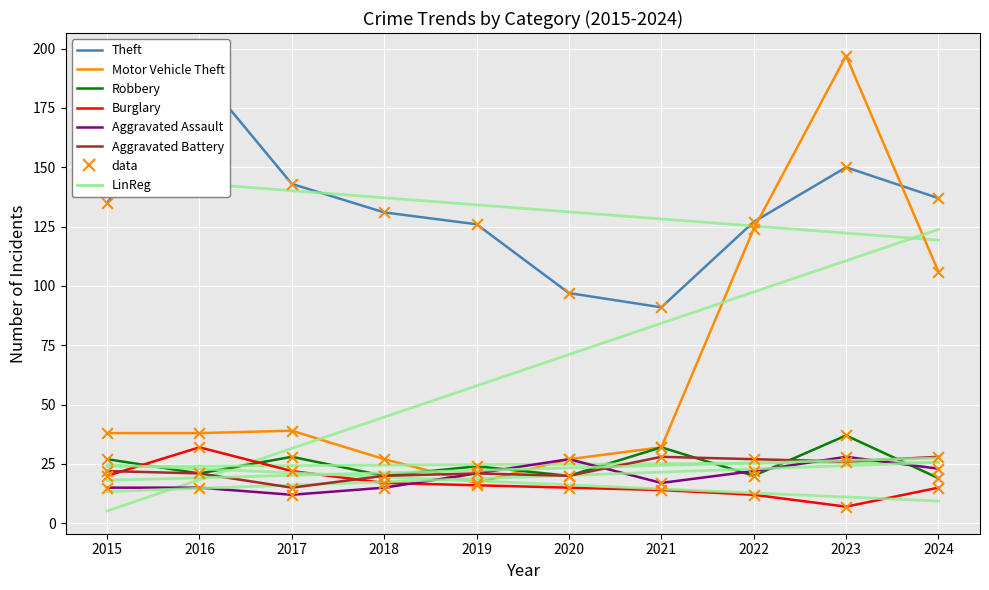

What is the total value across all series at 2022?

332